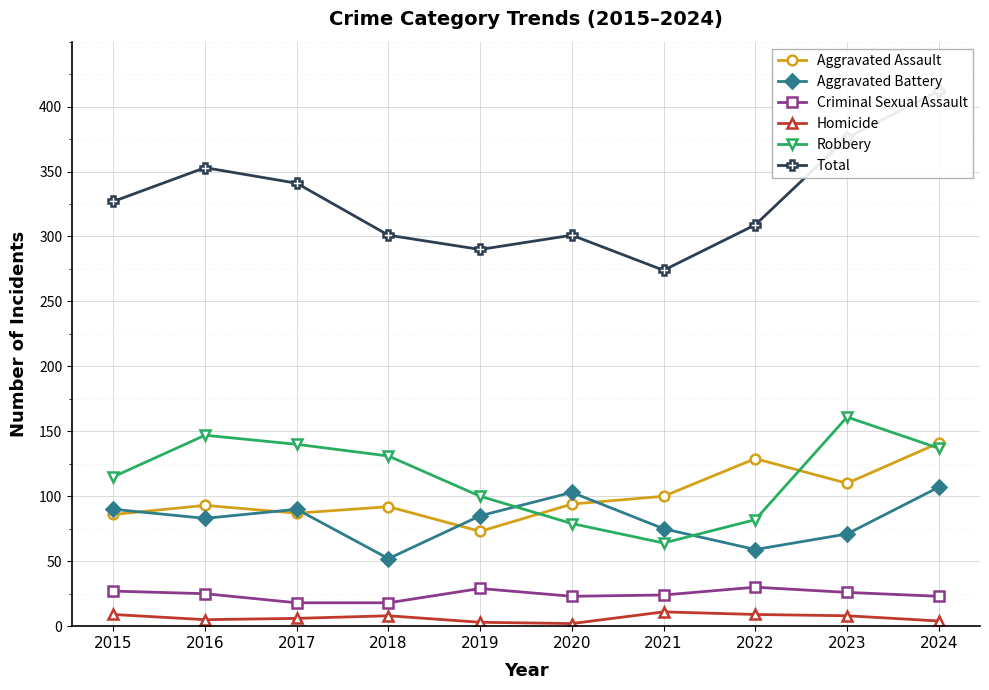

What are all the series names shown in the legend?

Aggravated Assault, Aggravated Battery, Criminal Sexual Assault, Homicide, Robbery, Total